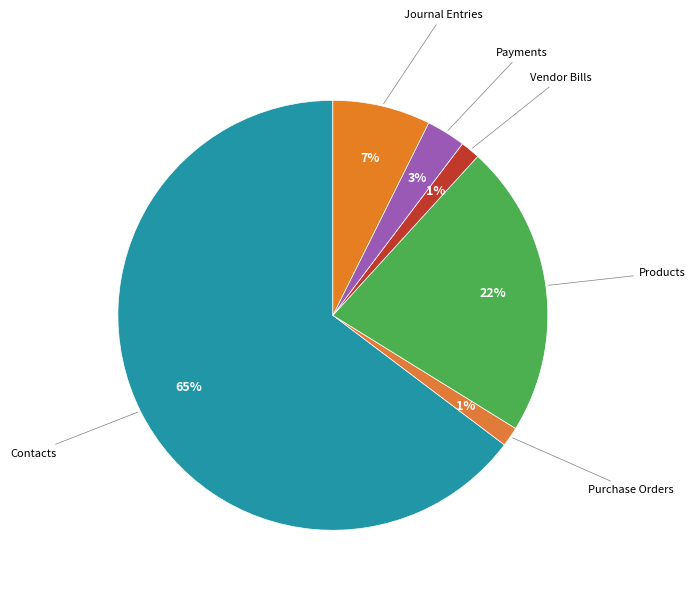

What is the majority slice?

Contacts